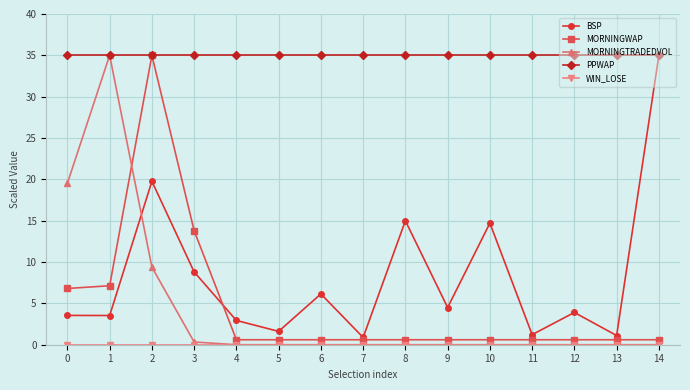

Is it true that BSP equals 1.1 at 13?

True